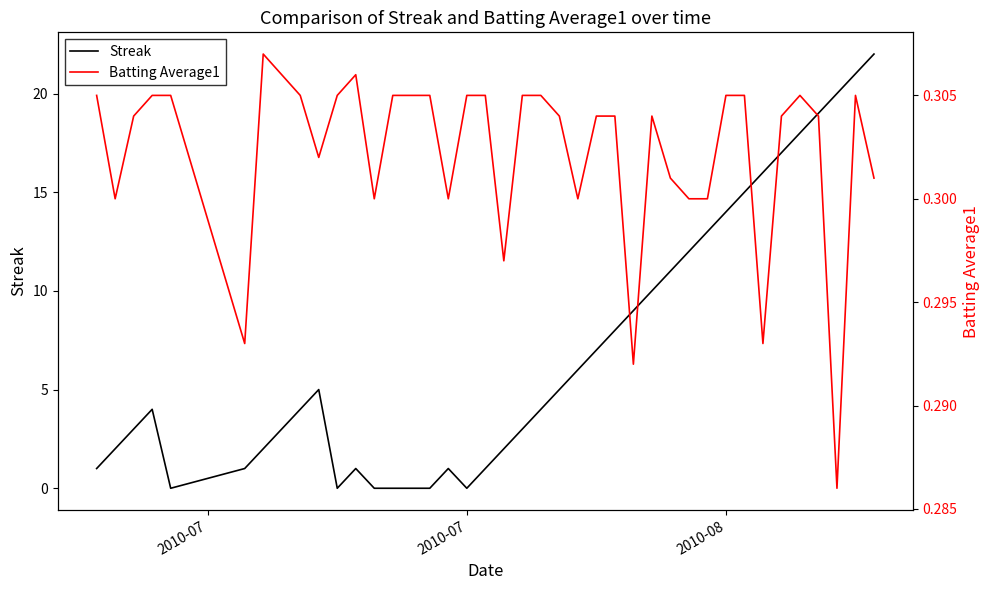

True or false: Batting Average1 and Streak cross at least once.

True